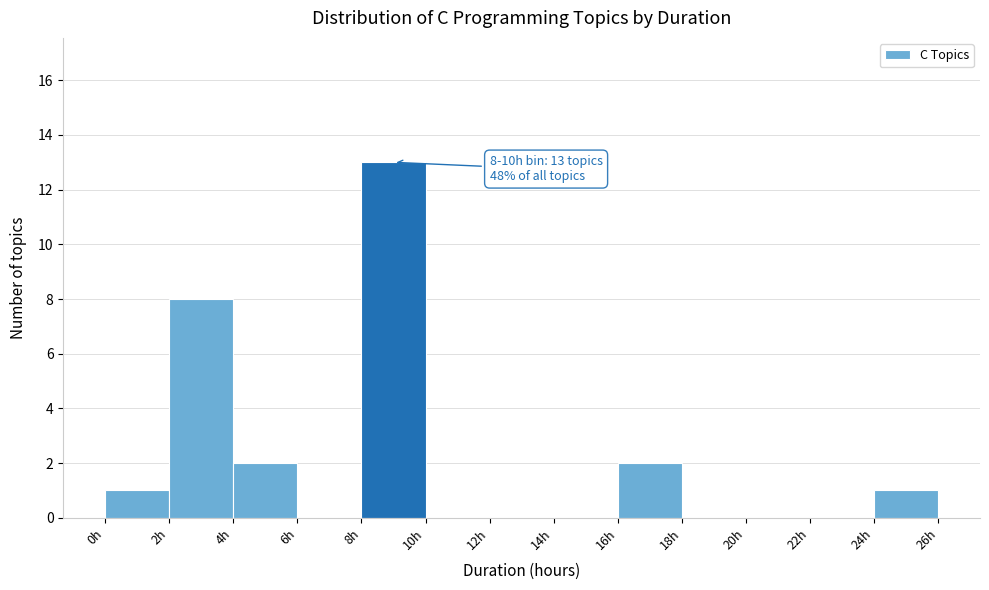

Over which range of the x-axis is the bar tallest?

8 to 10